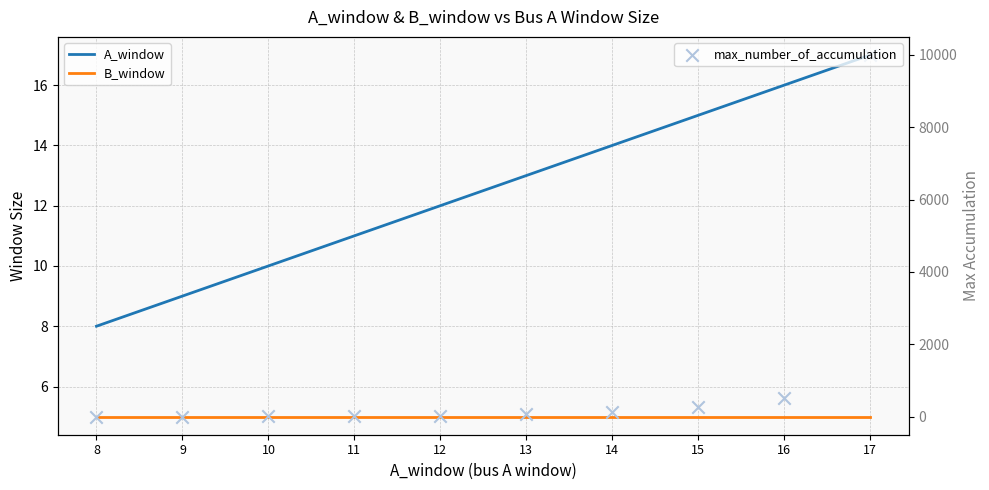

Is the value of max_number_of_accumulation at 11 greater than the value of B_window at 14?

Yes